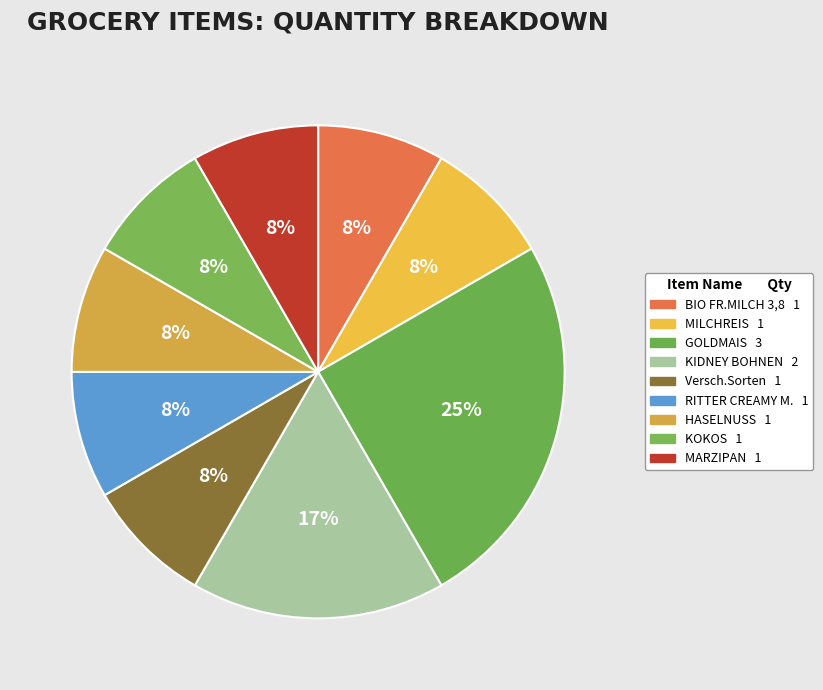

To the nearest percent, what portion does MILCHREIS represent?

8%